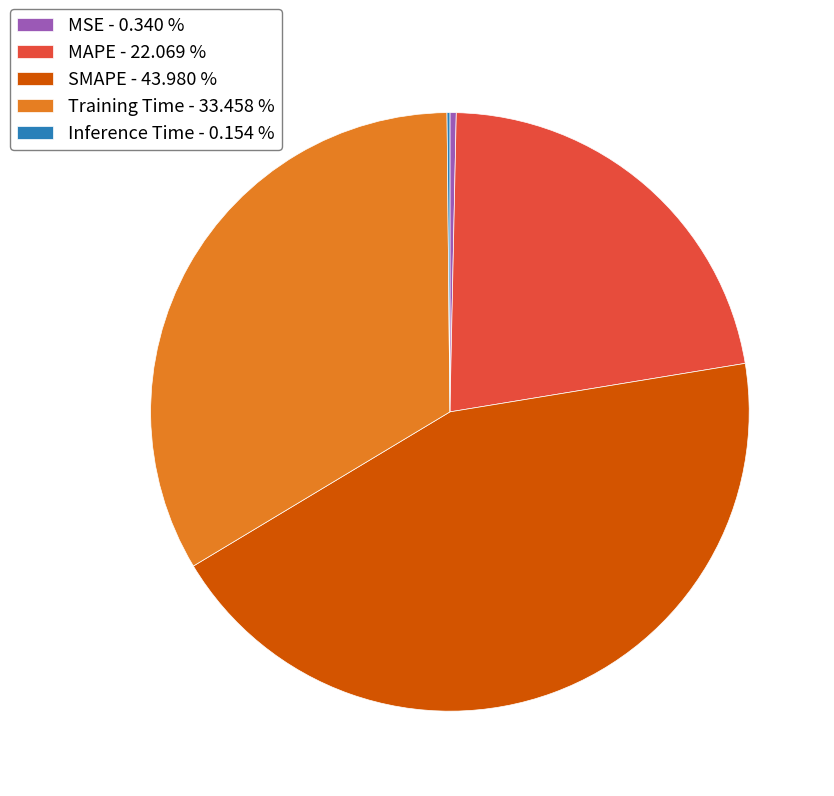

Do SMAPE - 43.980 % and MAPE - 22.069 % together represent more than half of the pie?

Yes